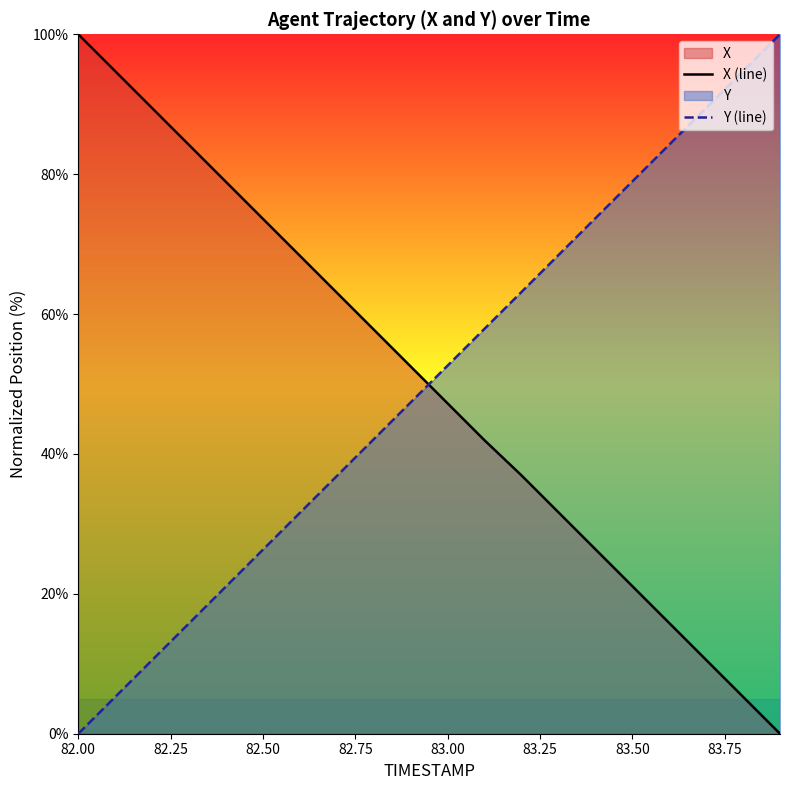

Does the chart display data point markers on the line(s)?

No